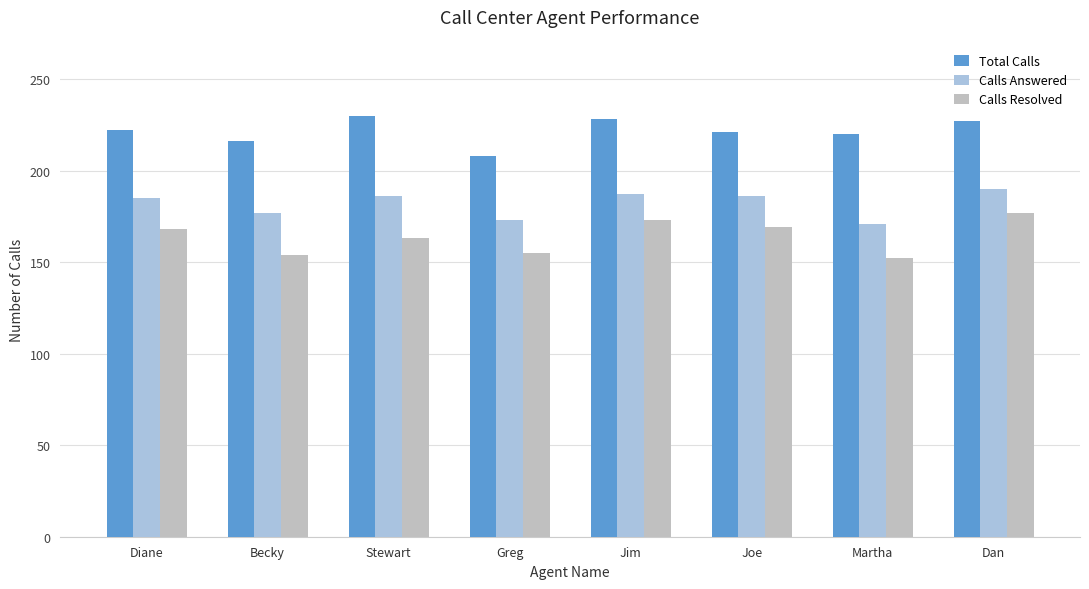

Reading left to right, extract all data points from this chart.

Total Calls: 222	216	230	208	228	221	220	227
Calls Answered: 185	177	186	173	187	186	171	190
Calls Resolved: 168	154	163	155	173	169	152	177